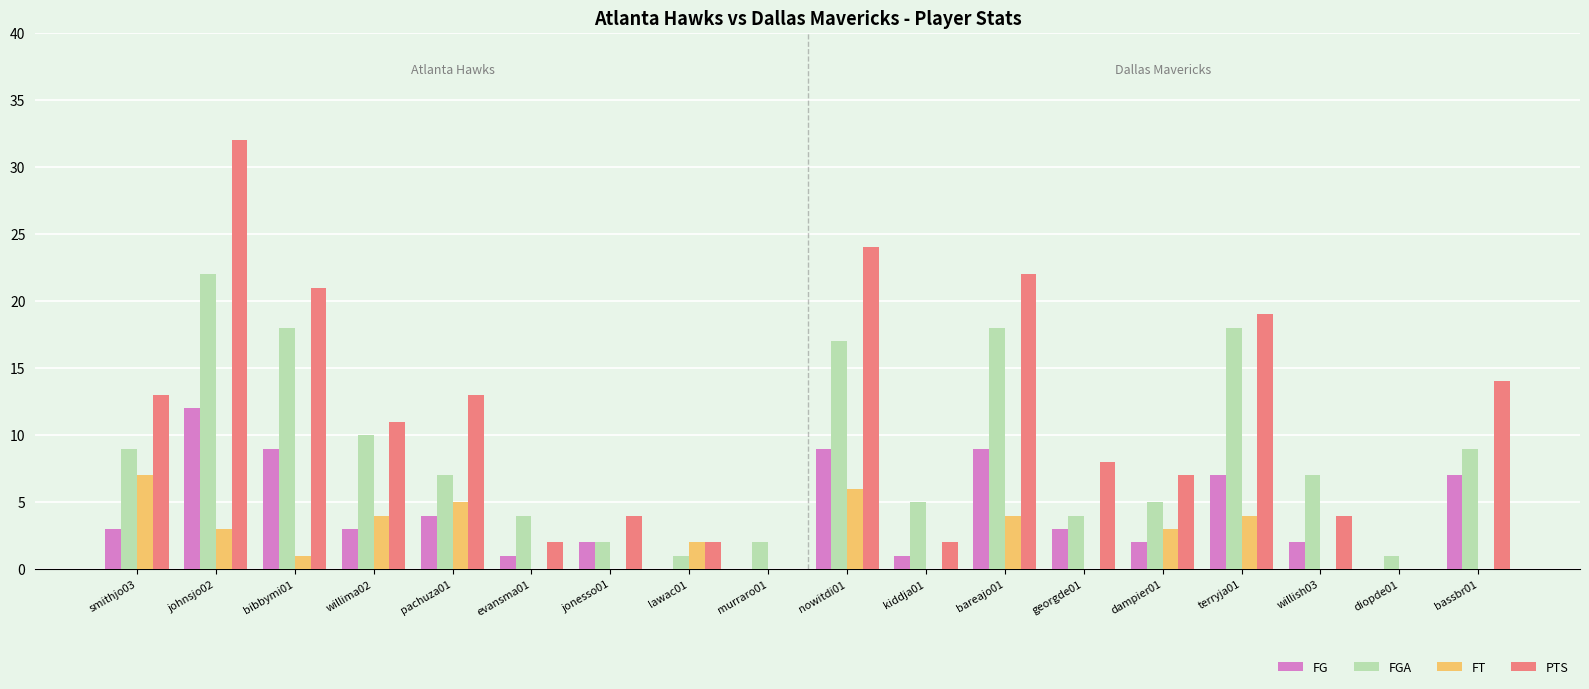

At which category is the sum across all series the highest?

johnsjo02